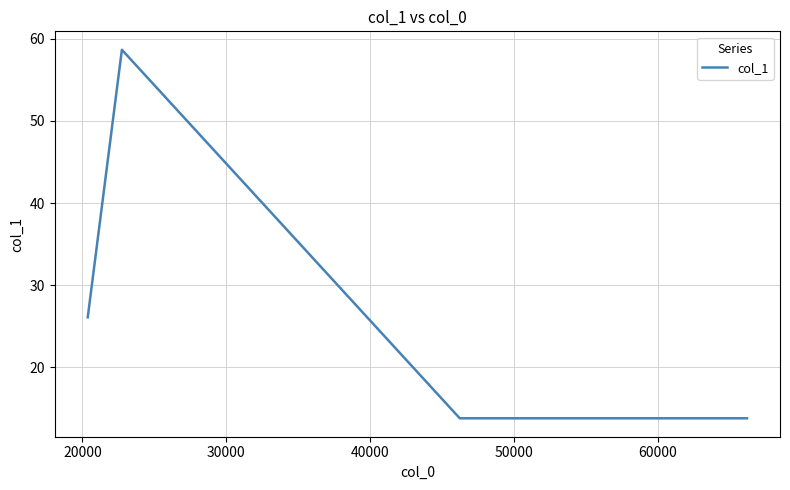

Reading right to left, what are all the values shown in this chart?

13.8	13.8	13.8	58.7	26.1